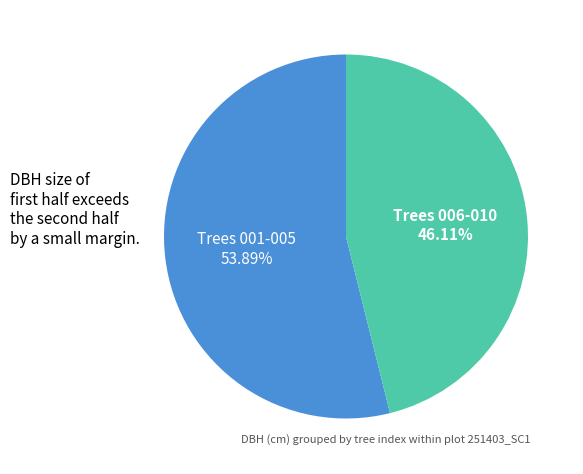

To the nearest percent, what is the average slice percentage?

50%